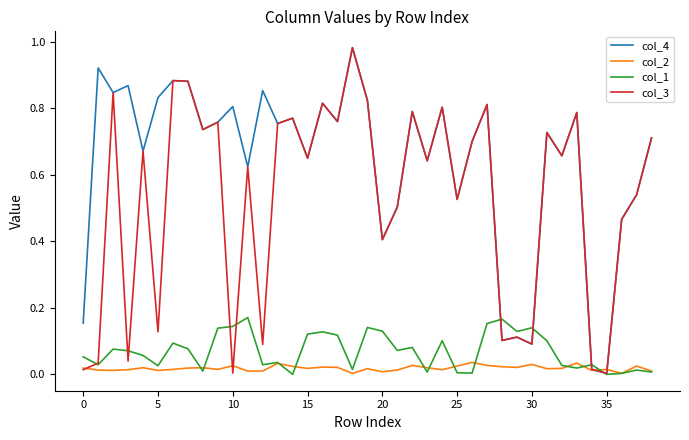

Which series has the largest total across all categories?

col_4